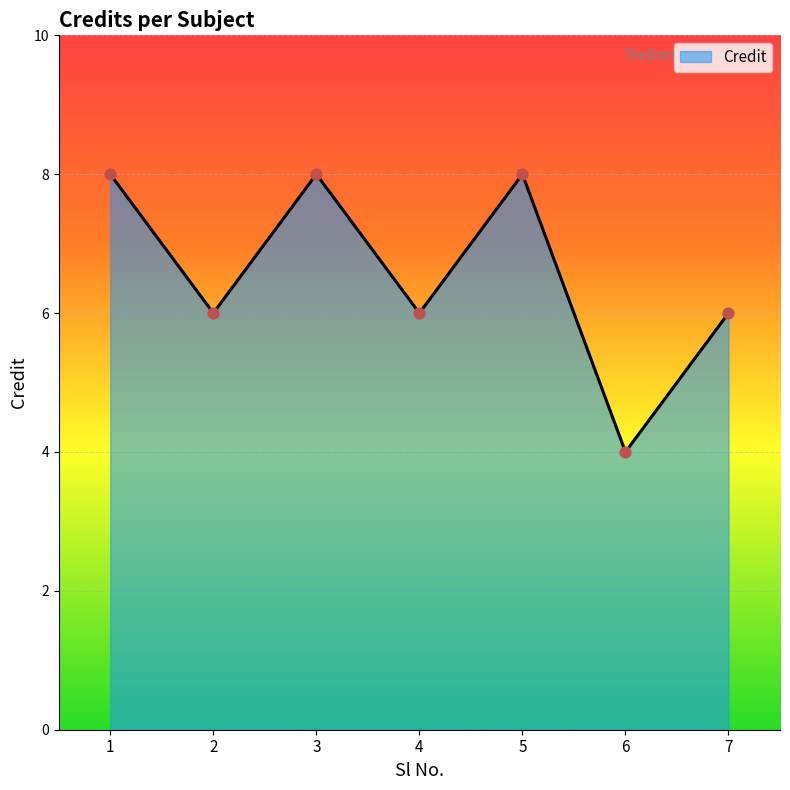

Approximately how many times larger is the value at 3 compared to 1?

1.0